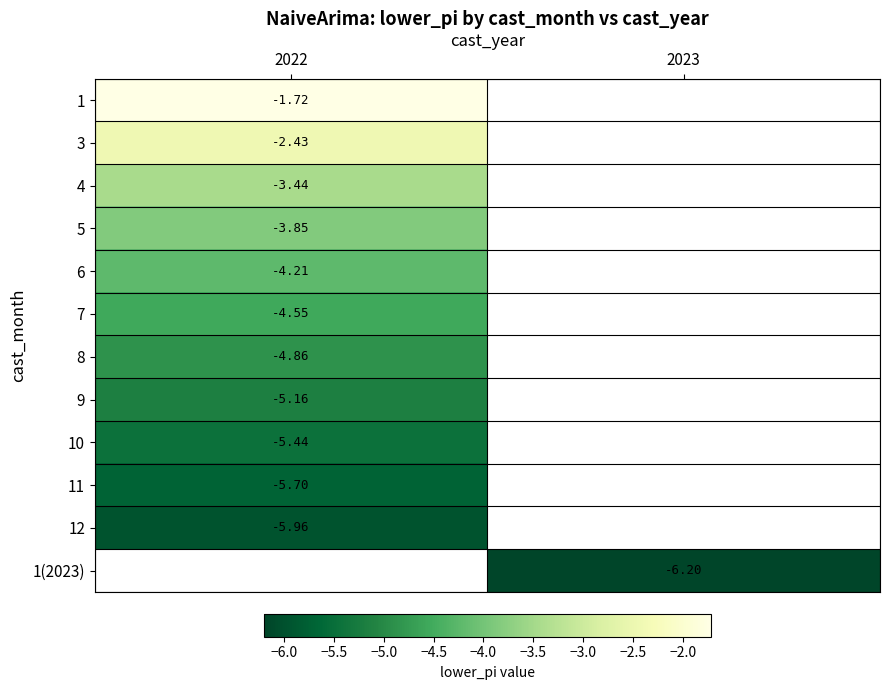

Rank the series by their maximum value, from highest to lowest.

1, 3, 4, 5, 6, 7, 8, 9, 10, 11, 12, 1(2023)